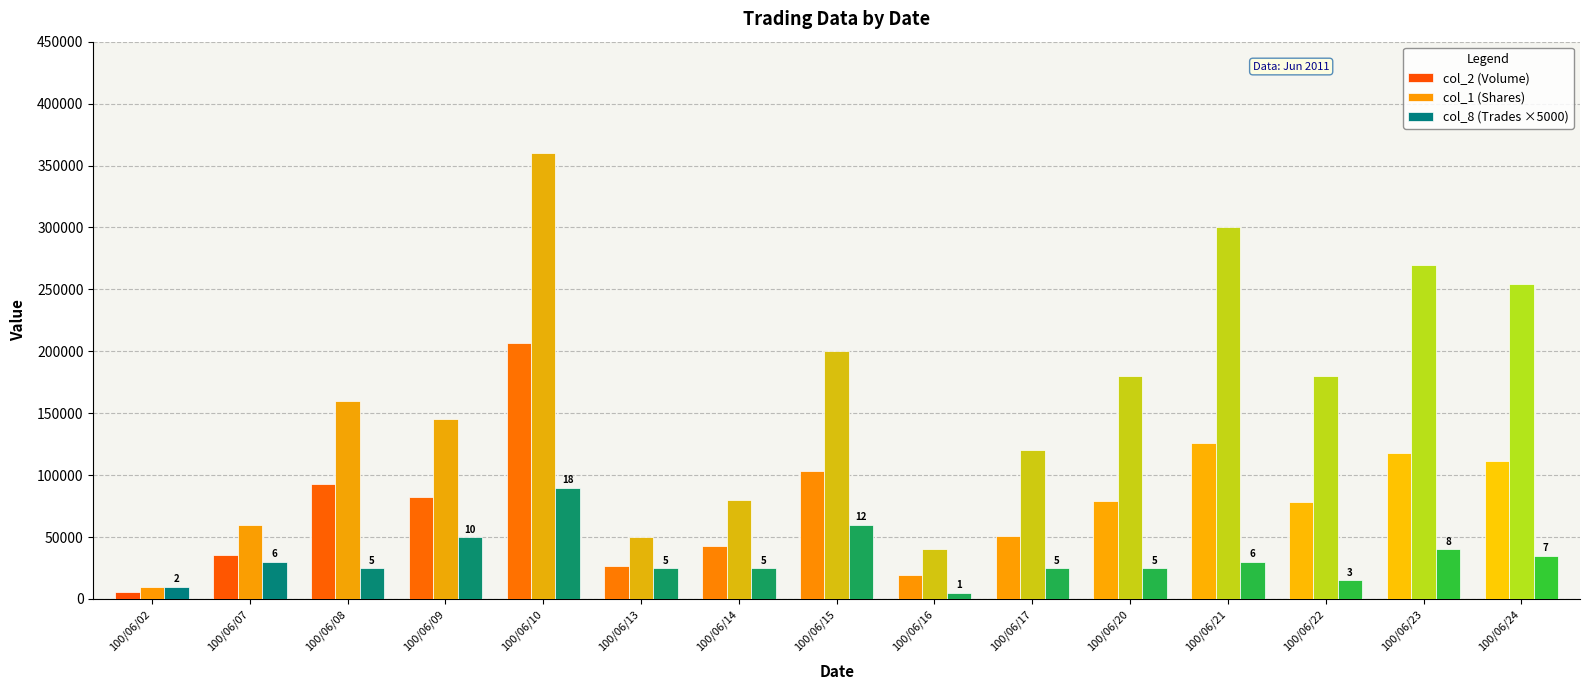

How many bars are there in each group?

3